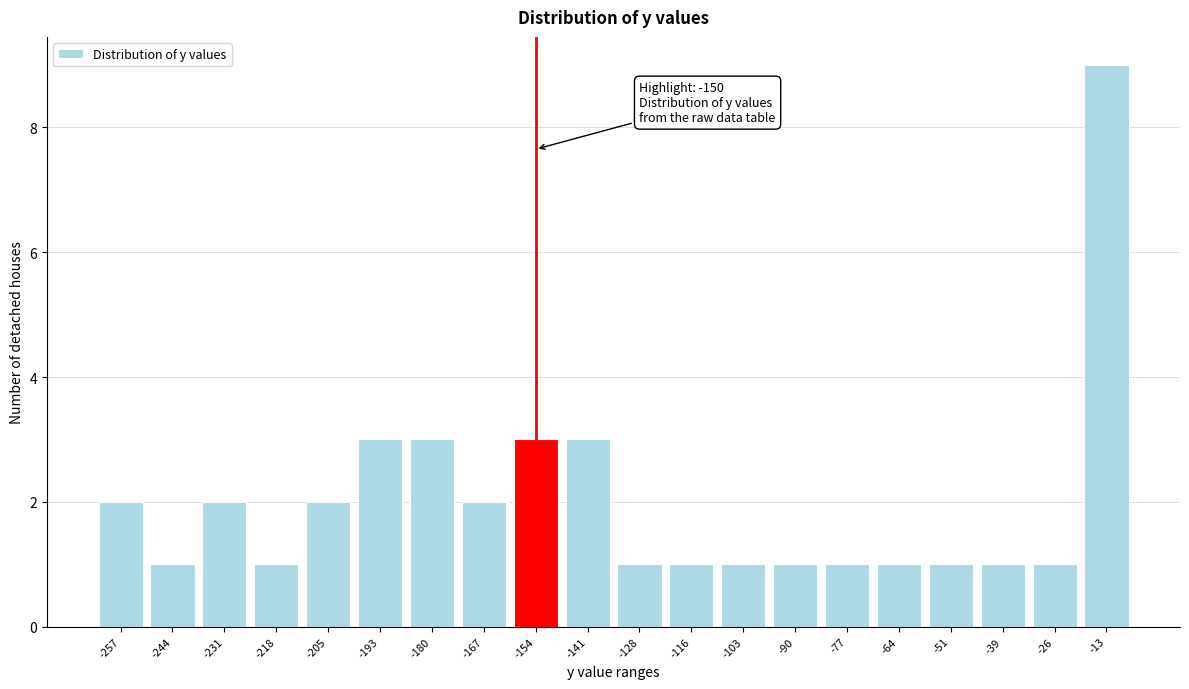

Reading left to right, what are all the values shown in this chart?

-257=2	-244=1	-231=2	-218=1	-205=2	-193=3	-180=3	-167=2	-154=3	-141=3	-128=1	-116=1	-103=1	-90=1	-77=1	-64=1	-51=1	-39=1	-26=1	-13=9